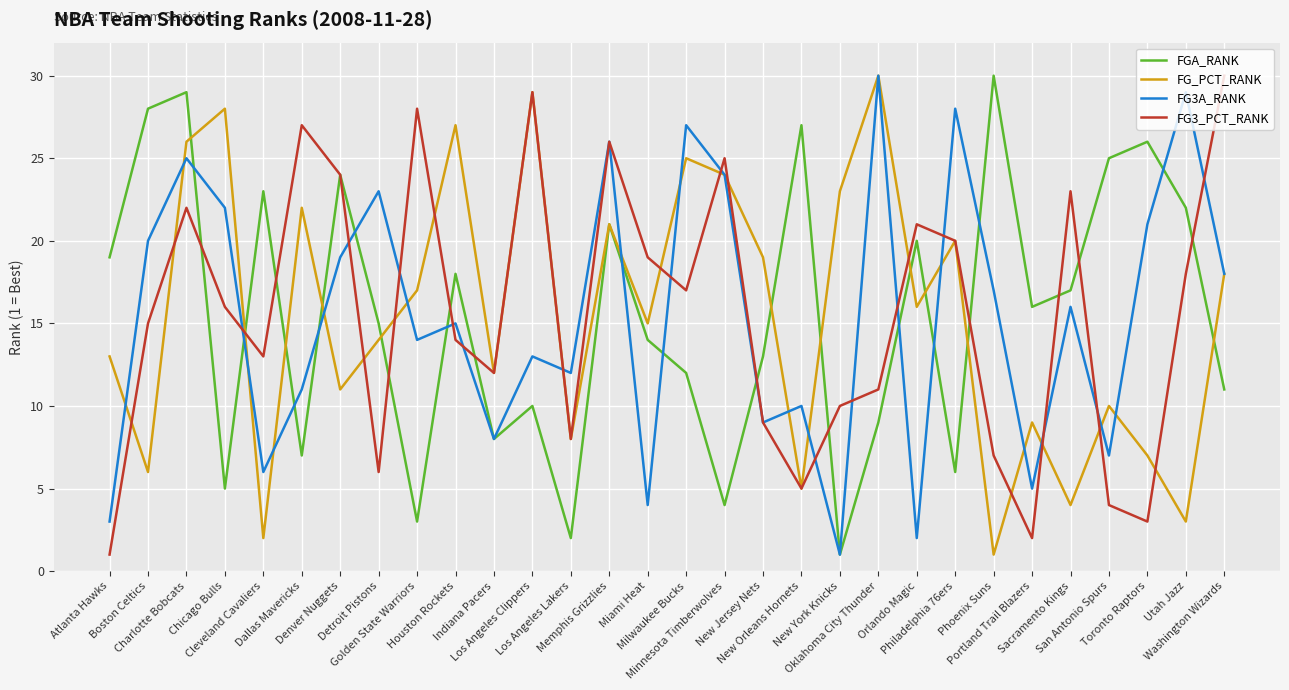

What is the approximate value of FG3_PCT_RANK at Washington Wizards?

30